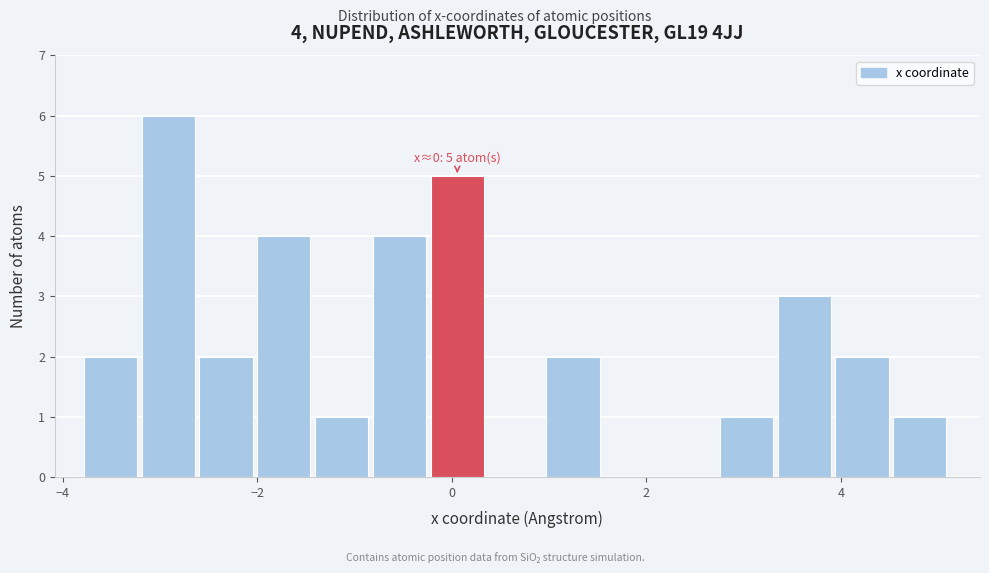

Around what value on the x-axis is the tallest bar? Give the approximate position of its centre, as read against the axis.

-3.0